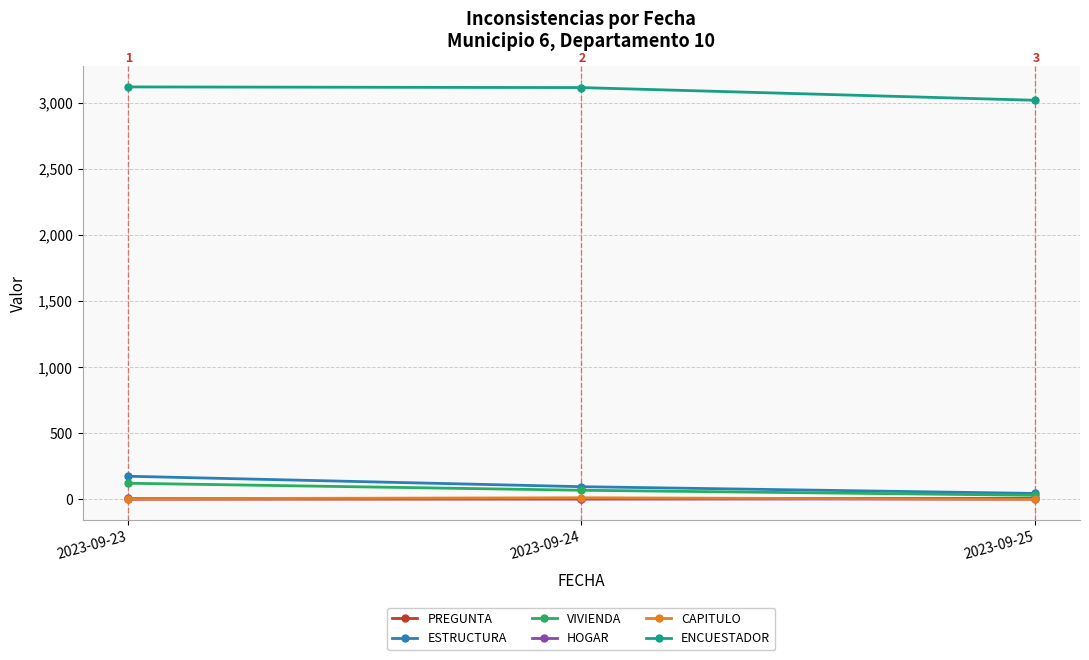

Which series changed the most between 2023-09-23 and 2023-09-25?

ESTRUCTURA